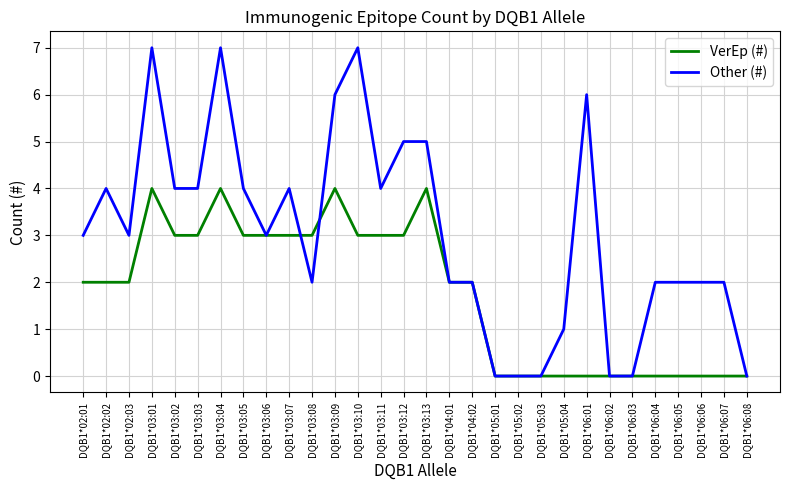

The value of VerEp (#) at DQB1*02:01 is 1. True or false?

False